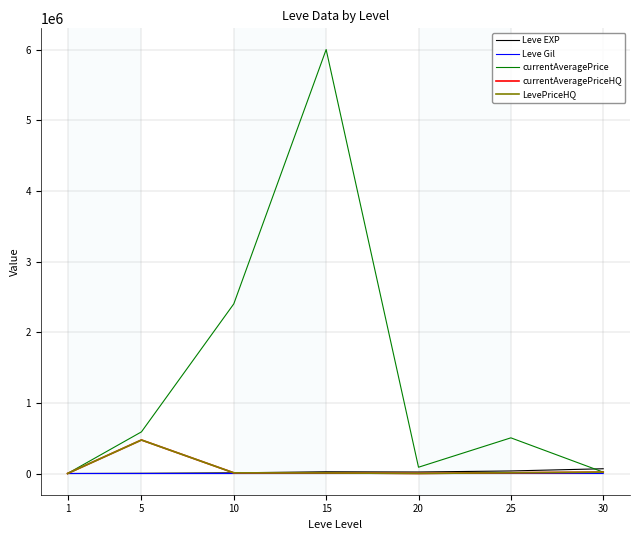

What is the average value of the currentAveragePriceHQ series?

75169.2